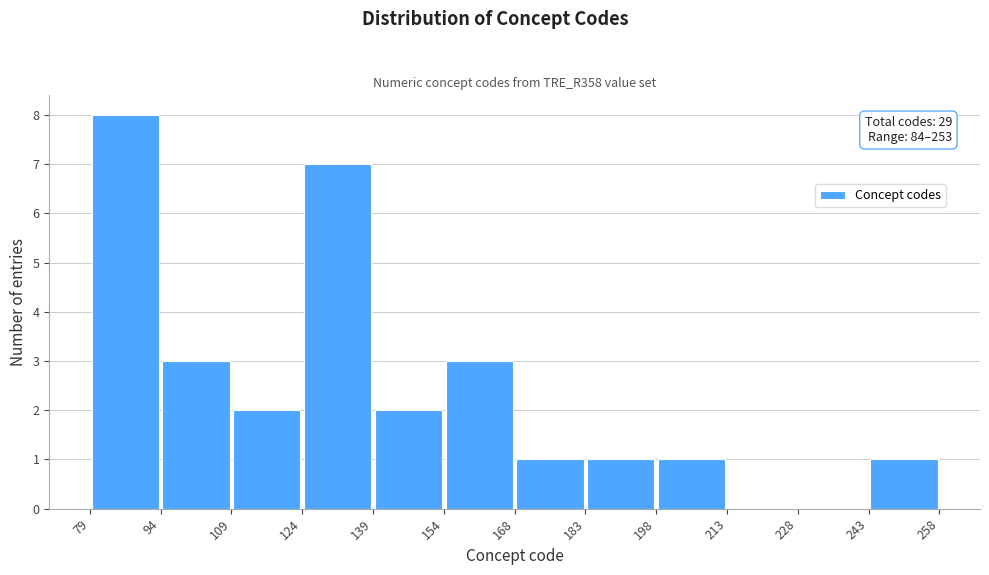

Which range on the x-axis has the tallest bar?

79 to 94